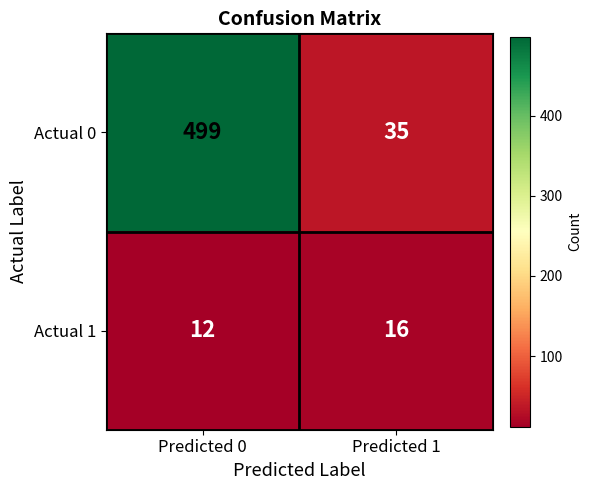

List the series in order of their peak value, highest first.

Actual 0, Actual 1